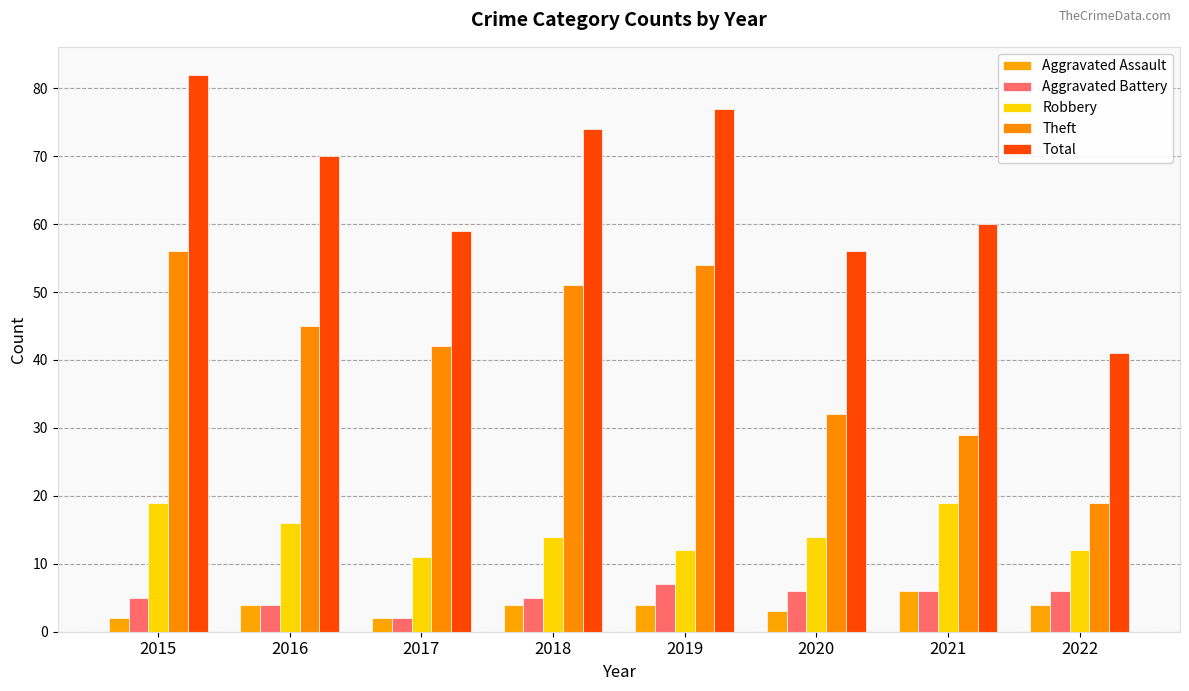

Reading left to right, what are all the values shown in this chart?

Aggravated Assault: 2	4	2	4	4	3	6	4
Aggravated Battery: 5	4	2	5	7	6	6	6
Robbery: 19	16	11	14	12	14	19	12
Theft: 56	45	42	51	54	32	29	19
Total: 82	70	59	74	77	56	60	41